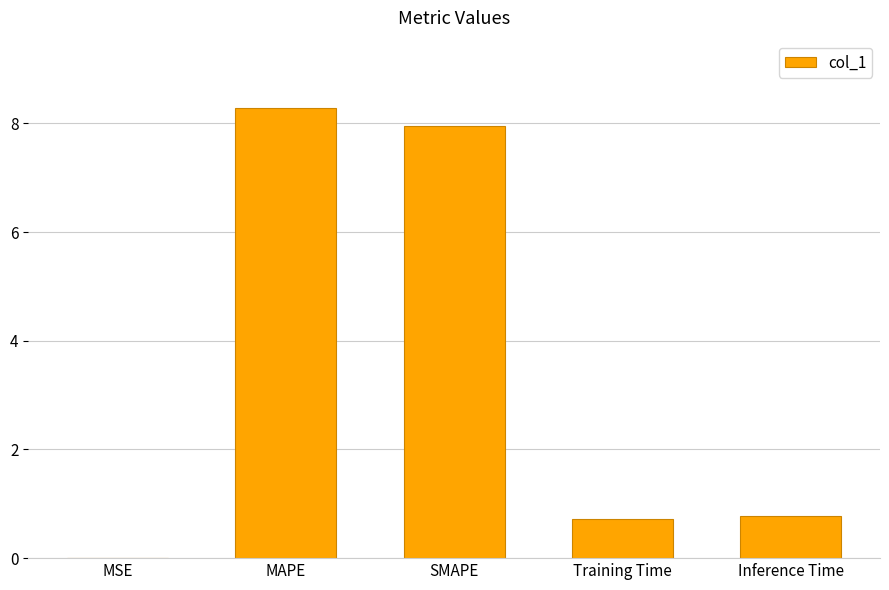

Are the bars grouped side by side (vs. stacked)?

No